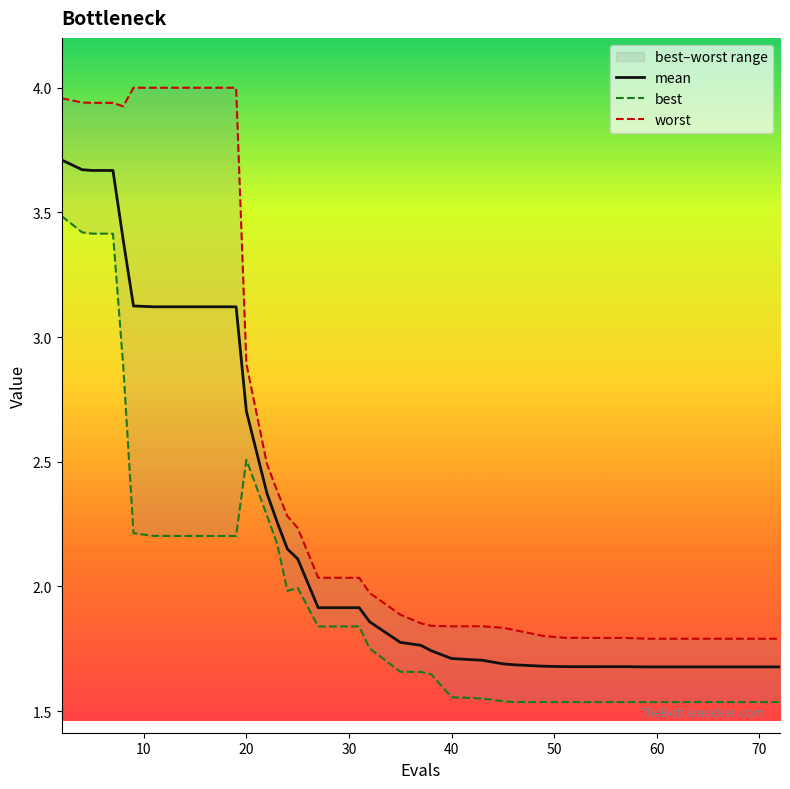

The value of mean at 20 is 2.7. True or false?

True